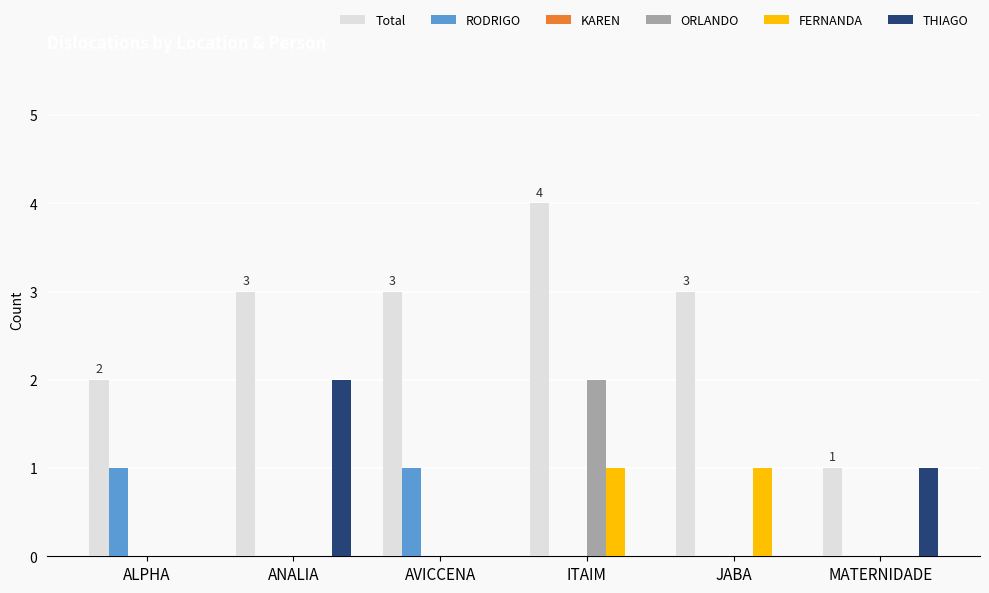

Reading left to right, what are all the values shown in this chart?

Total: ALPHA=2	ANALIA=3	AVICCENA=3	ITAIM=4	JABA=3	MATERNIDADE=1
RODRIGO: ALPHA=1	ANALIA=0	AVICCENA=1	ITAIM=0	JABA=0	MATERNIDADE=0
ORLANDO: ALPHA=0	ANALIA=0	AVICCENA=0	ITAIM=2	JABA=0	MATERNIDADE=0
FERNANDA: ALPHA=0	ANALIA=0	AVICCENA=0	ITAIM=1	JABA=1	MATERNIDADE=0
THIAGO: ALPHA=0	ANALIA=2	AVICCENA=0	ITAIM=0	JABA=0	MATERNIDADE=1